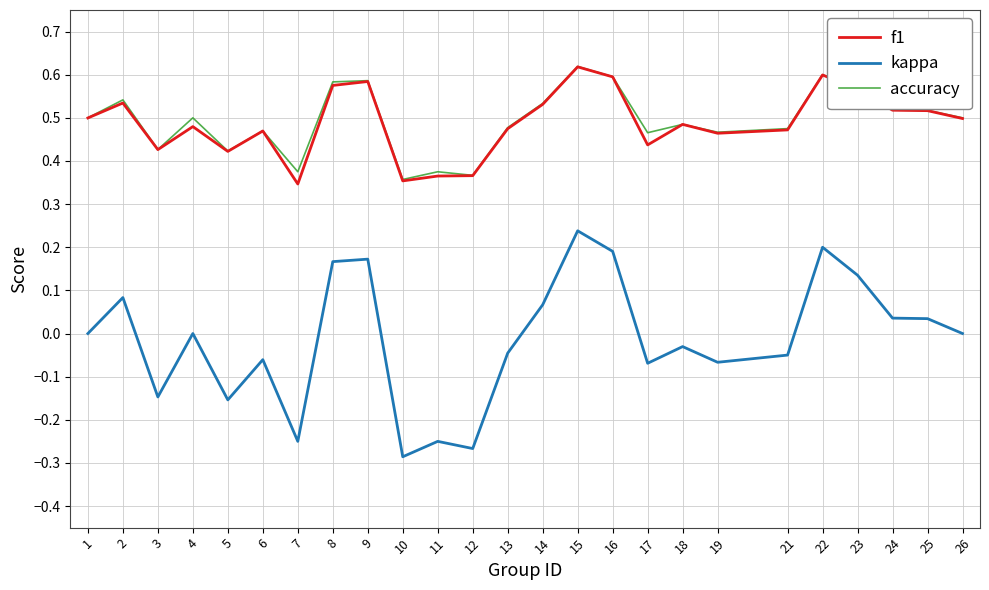

At how many categories does at least one series exceed 0?

25